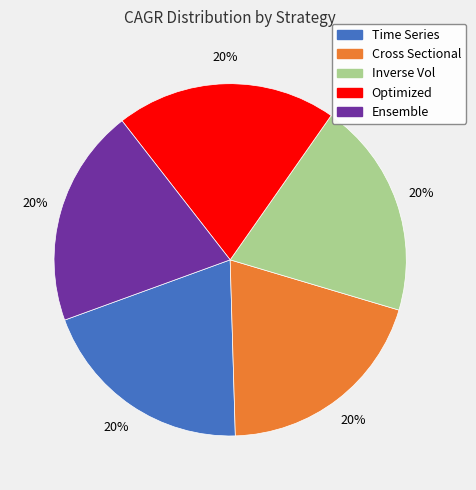

Count the number of slices in the pie.

5